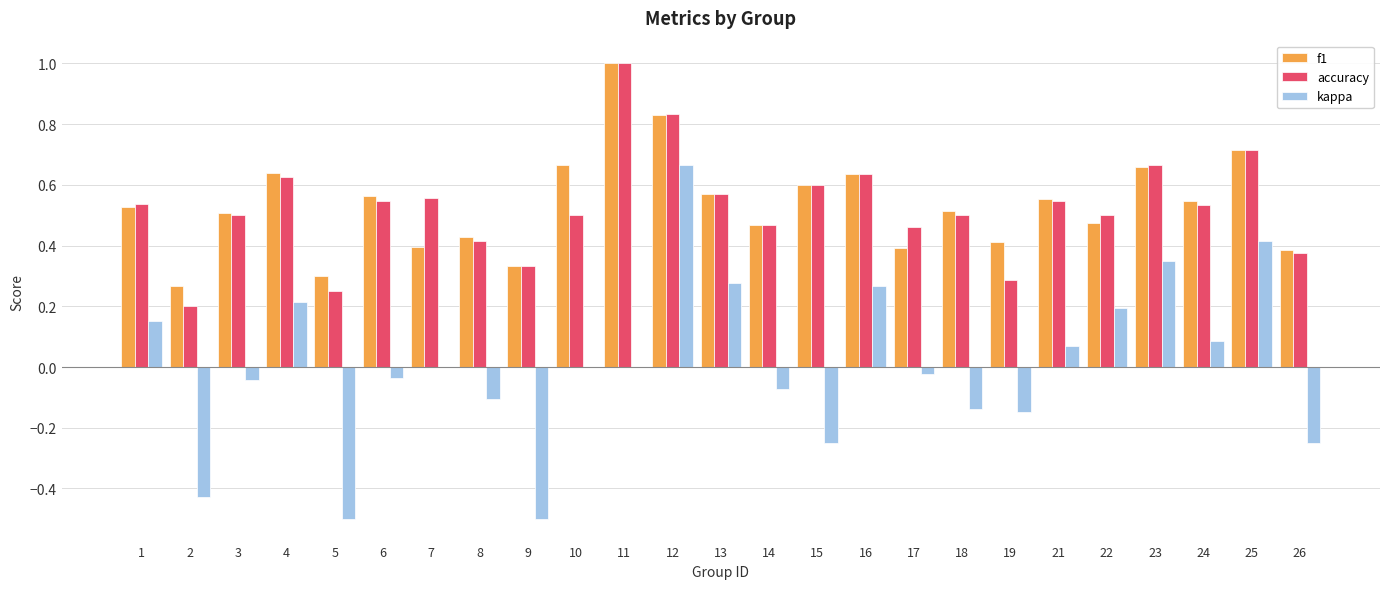

The value of f1 at 13 is 0.8. True or false?

False